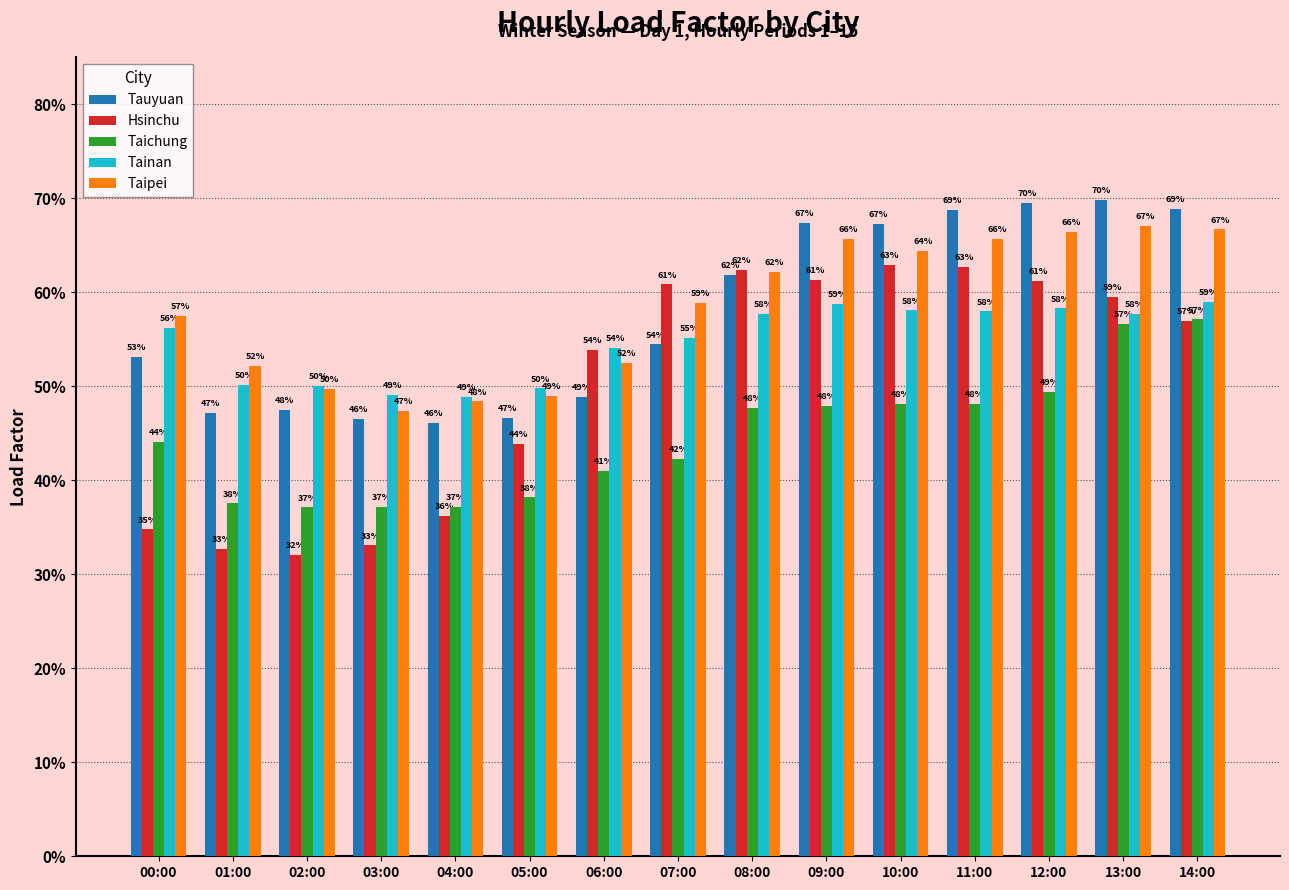

Does the chart contain stacked bars?

No